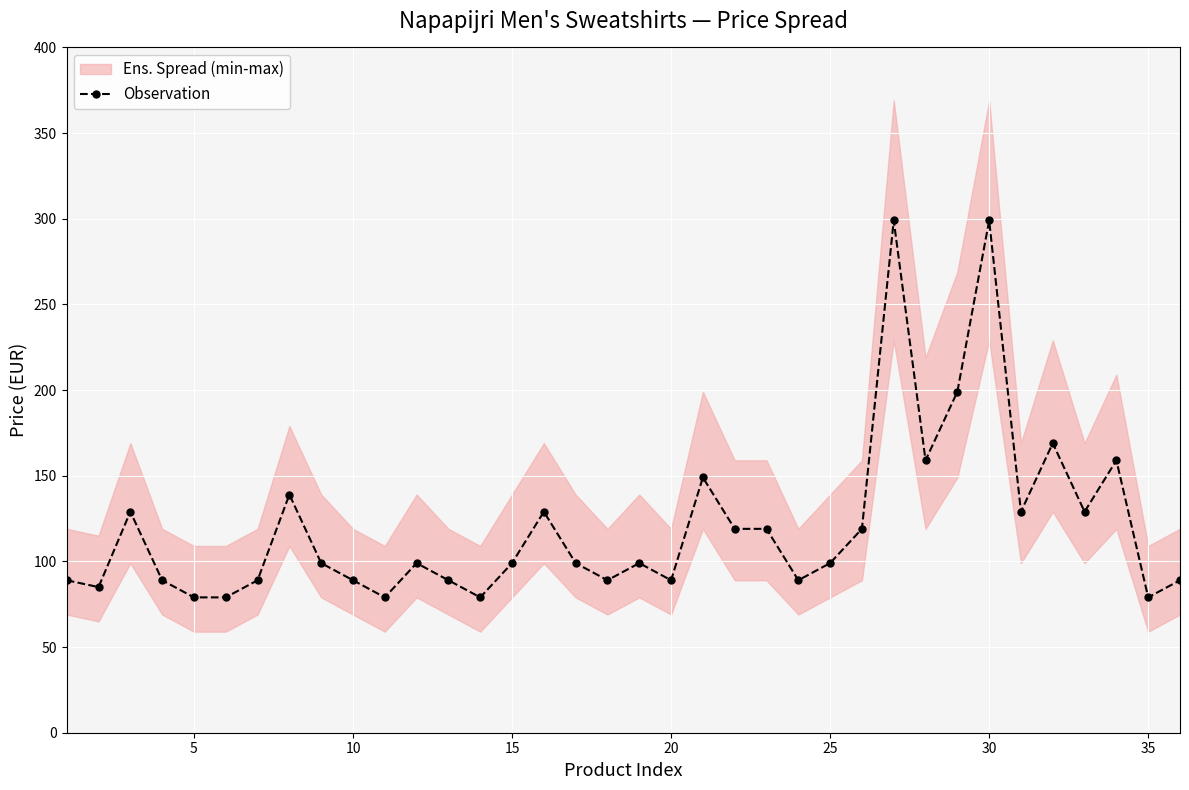

What is the minimum value for Observation?

79